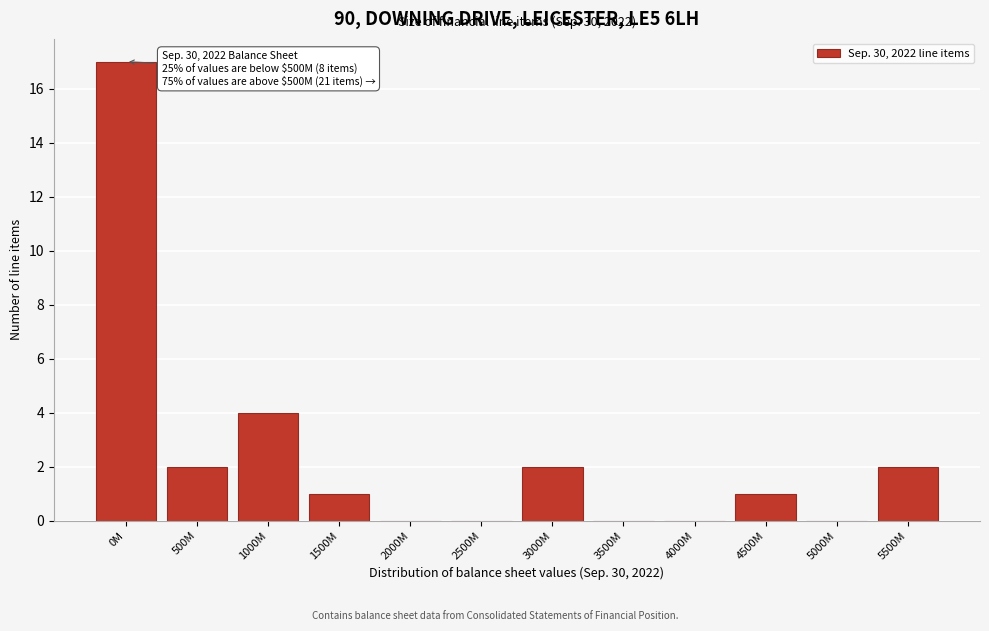

Reading right to left, list all the values displayed in this chart.

5500M=2	5000M=0	4500M=1	4000M=0	3500M=0	3000M=2	2500M=0	2000M=0	1500M=1	1000M=4	500M=2	0M=17